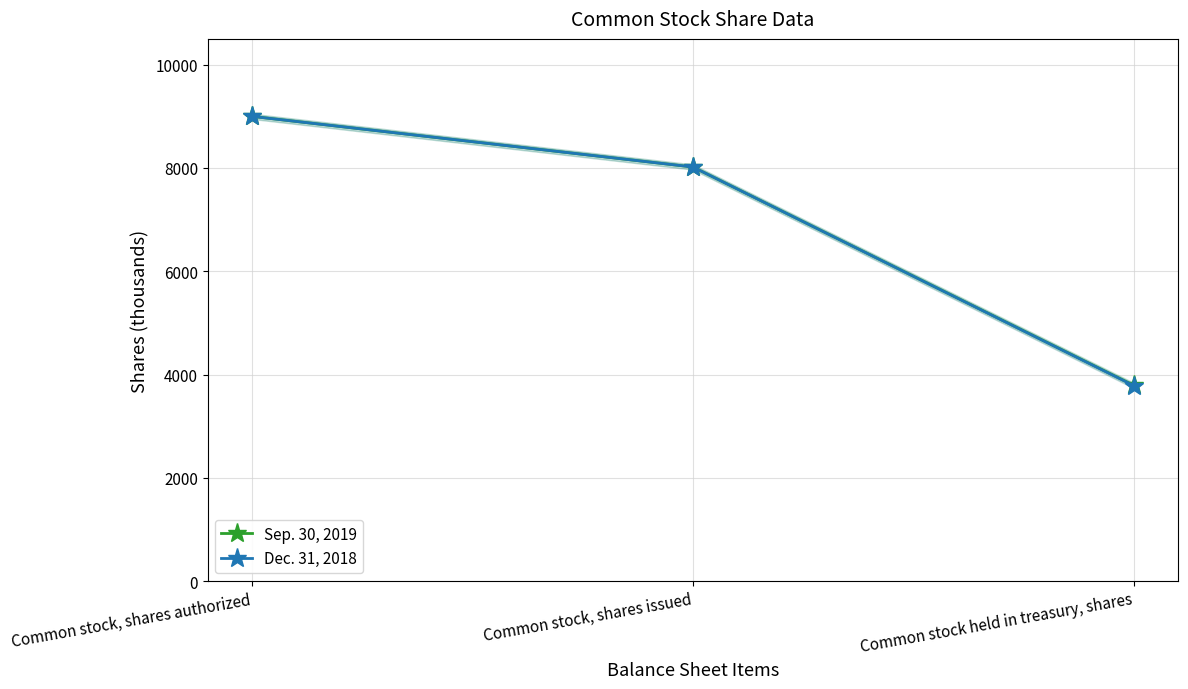

What is the total value across all series at Common stock, shares issued?

16038